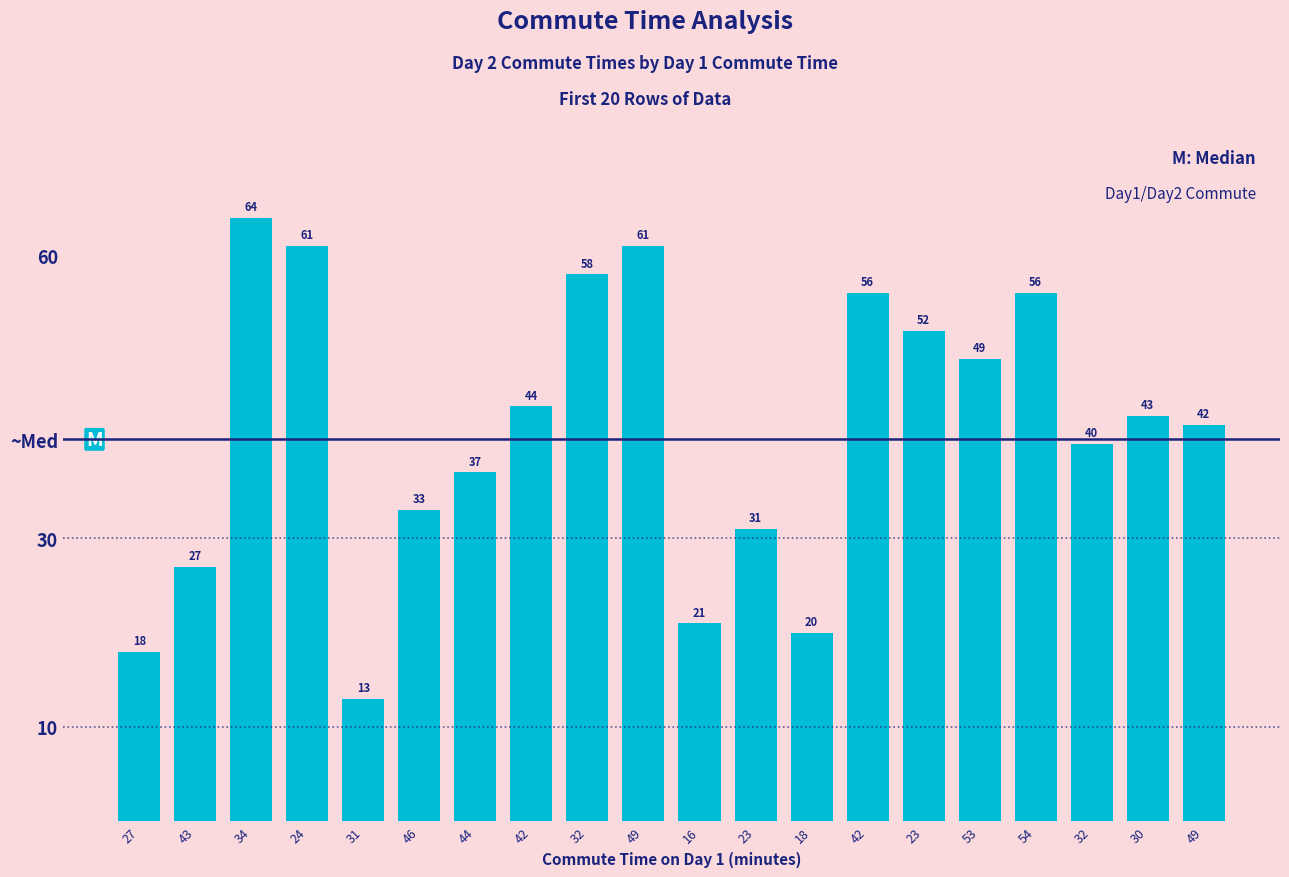

Which has a higher value, 18 or 23?

23